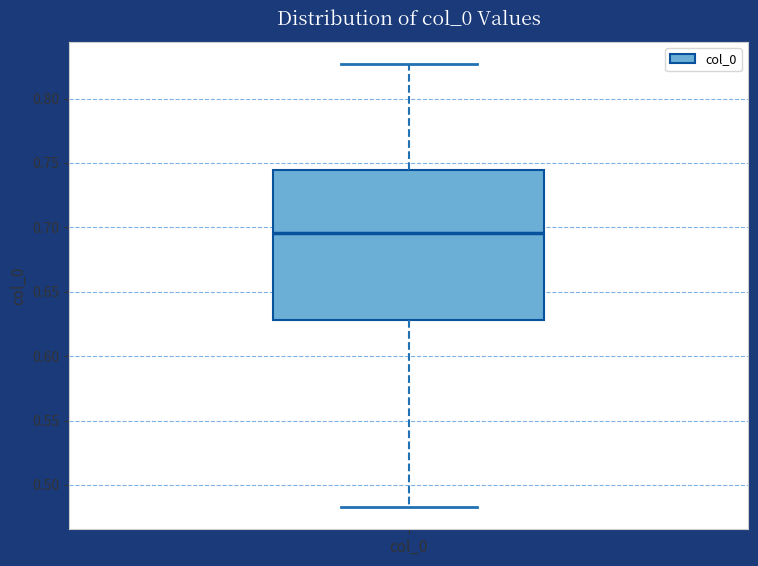

Read this box plot against the y-axis: the position of the median line, the range covered by the box, and the ends of both whiskers. The values are not printed on the chart, so give them approximately, as read against the axis.

median 0.695, box 0.630 to 0.745, whiskers 0.485 to 0.825